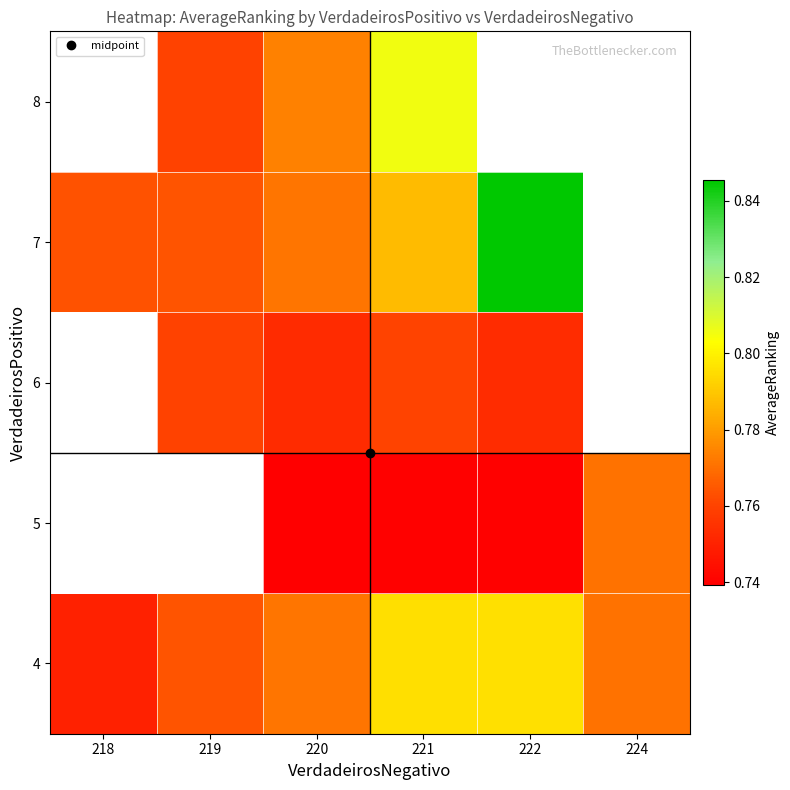

Rank the categories by 5 value from highest to lowest.

224, 222, 221, 218, 219, 220